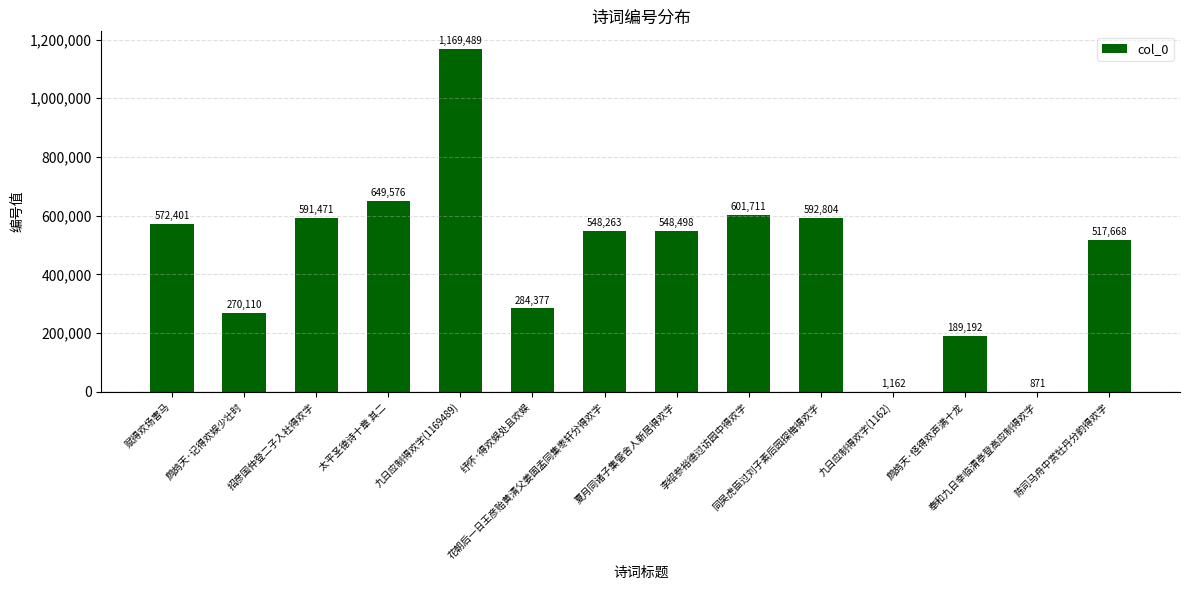

Reading left to right, transcribe all the data shown in this chart.

572401	270110	591471	649576	1169489	284377	548263	548498	601711	592804	1162	189192	871	517668